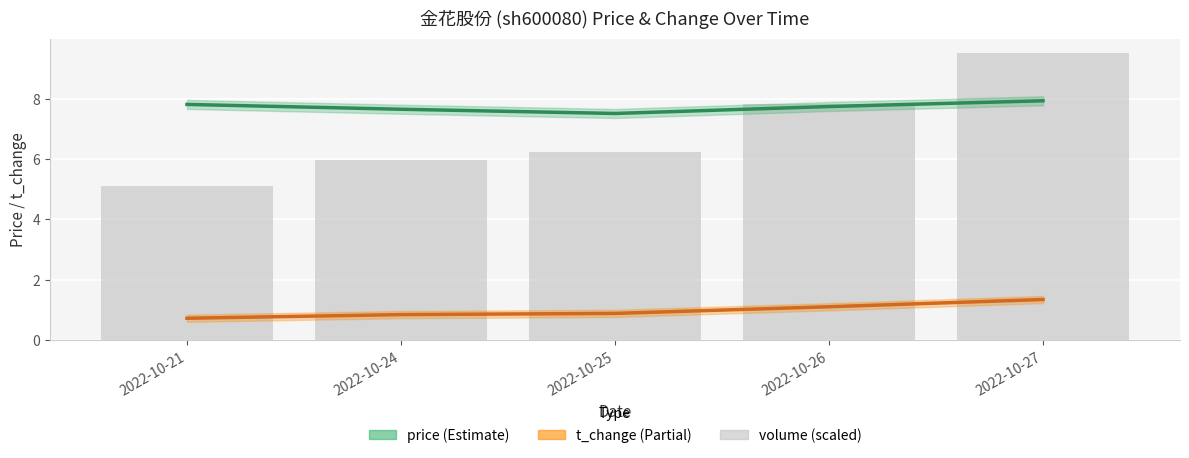

What is the sum of the price values at 2022-10-25 and 2022-10-27?

15.4